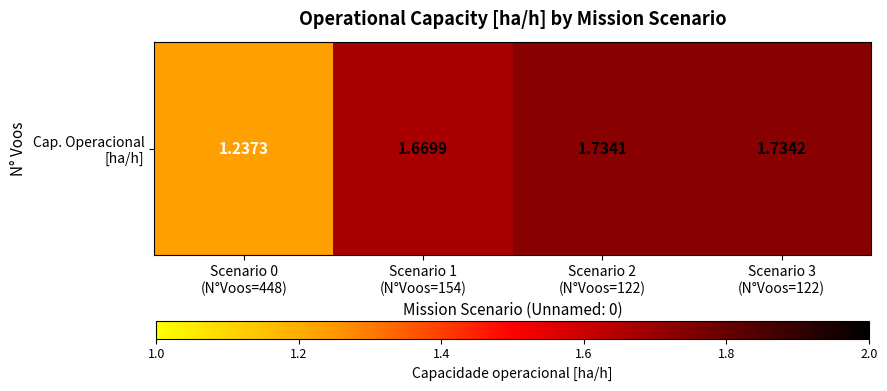

What is the change in value from Scenario 0
(N°Voos=448) to Scenario 1
(N°Voos=154)?

+0.4